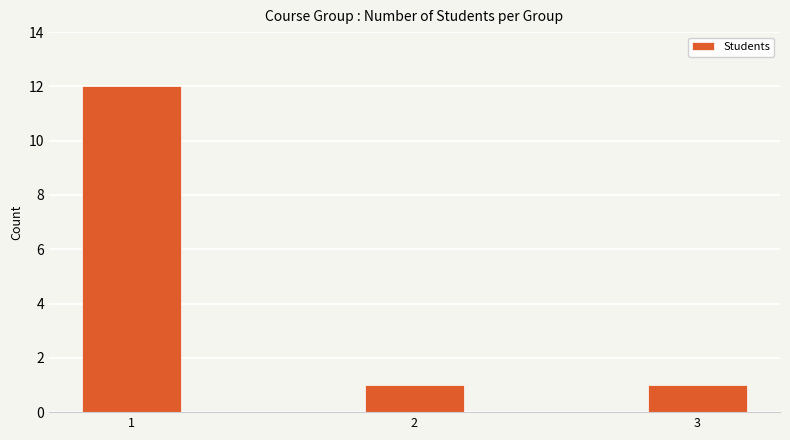

How many values are between 1 and 12?

3